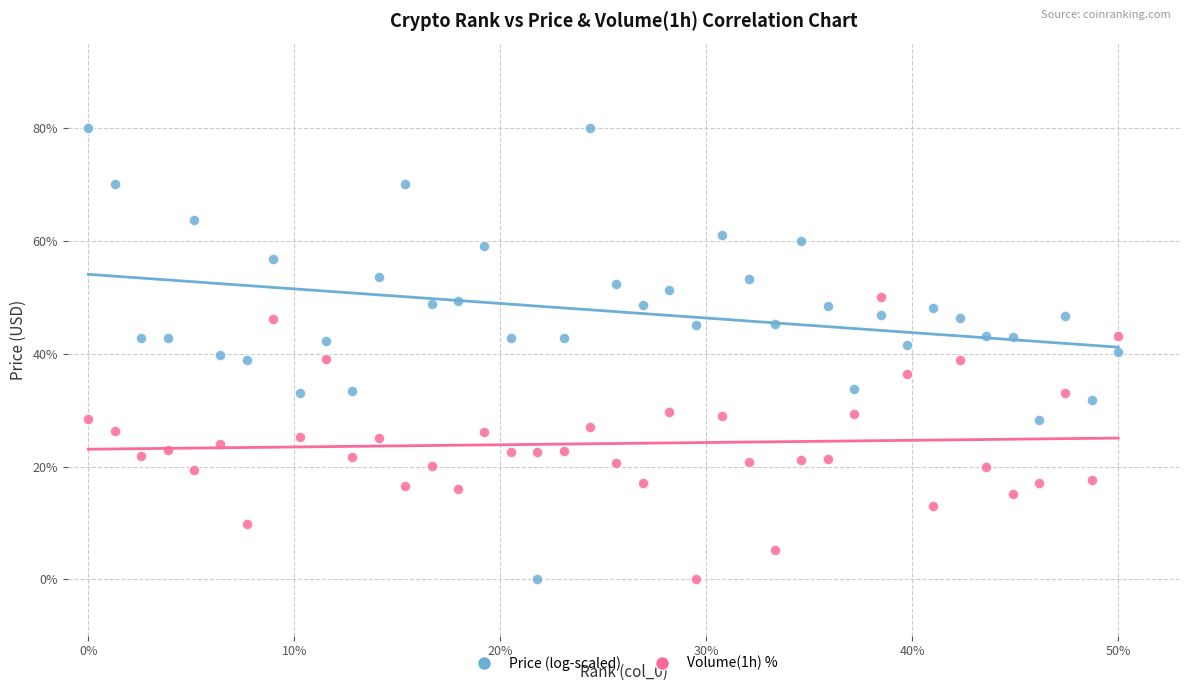

Which series has the largest Y range (max minus min)?

Price (log-scaled)